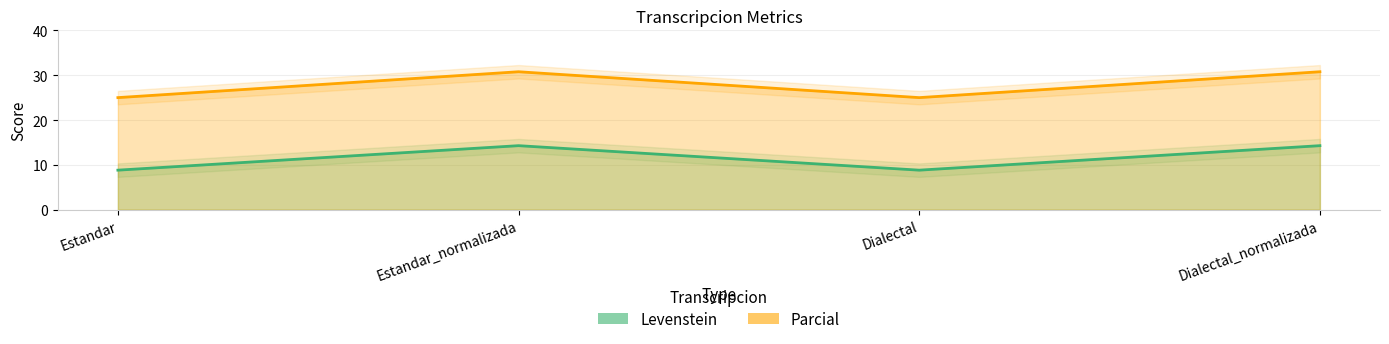

What is the difference between the Parcial values at Dialectal_normalizada and Estandar?

5.8